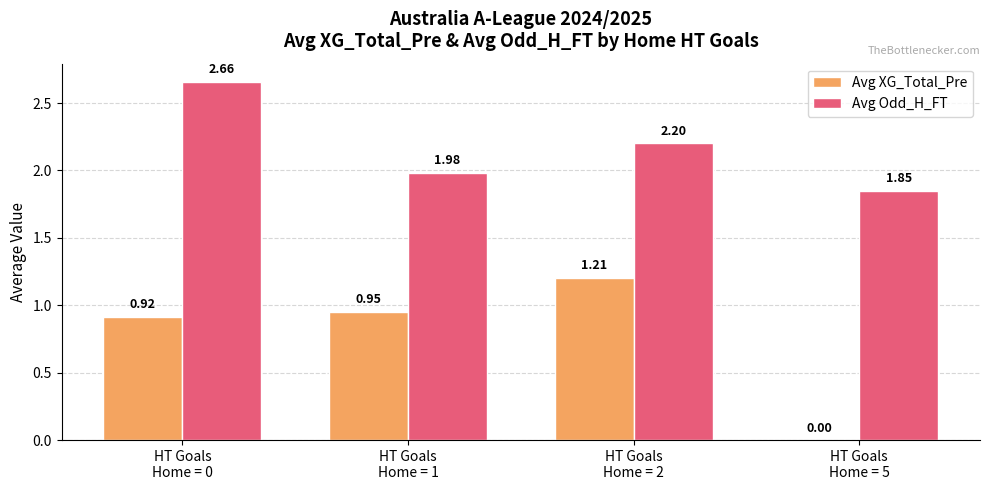

What is the sum of all Avg Odd_H_FT values?

8.7